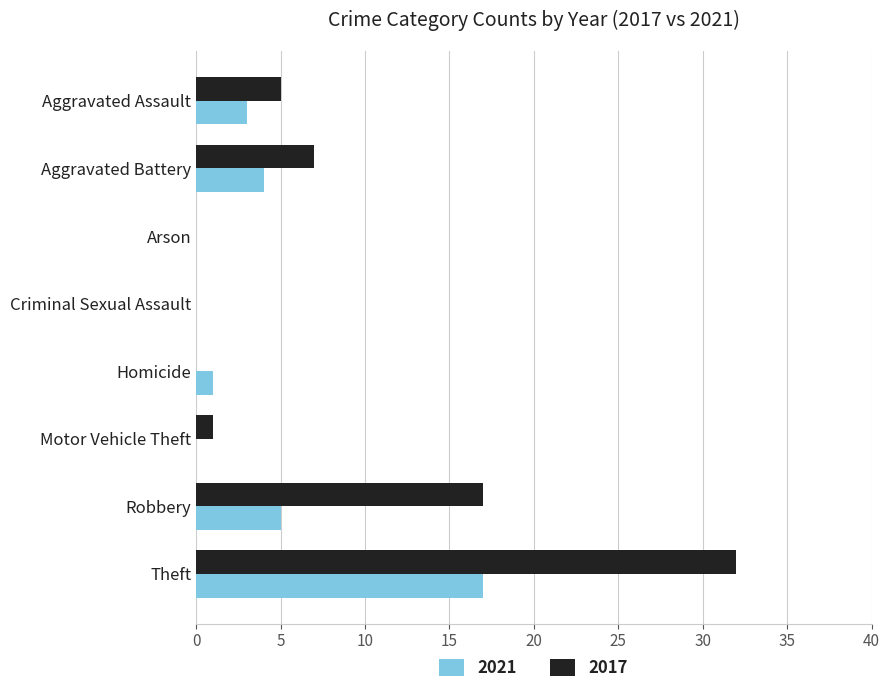

What is the difference between the 2017 values at Homicide and Theft?

32